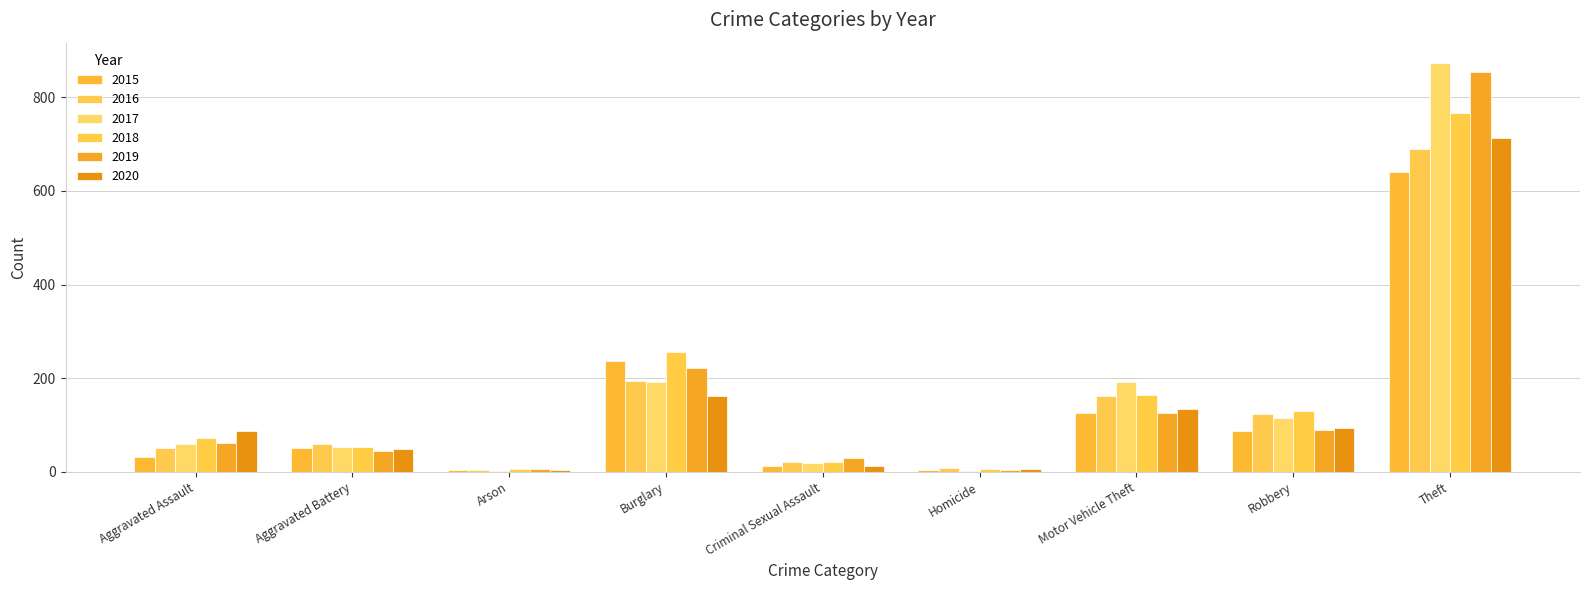

What is the difference between the maximum and minimum values in the 2019 series?

852